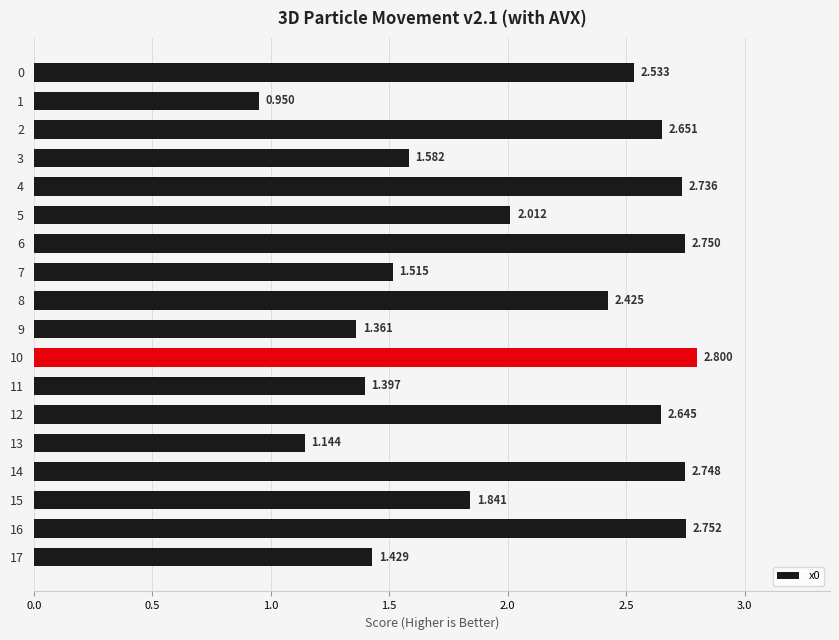

The value at 14 is 3.6. True or false?

False